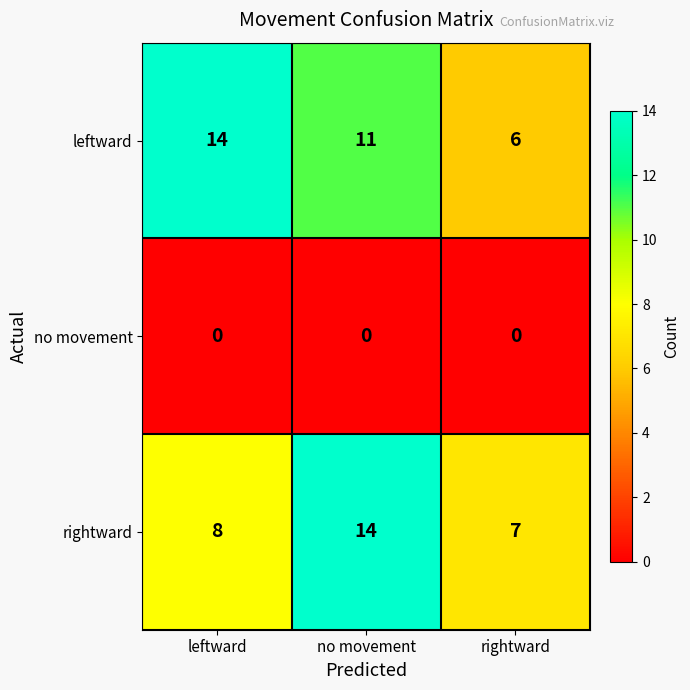

Where is leftward nearest to the value 10?

no movement